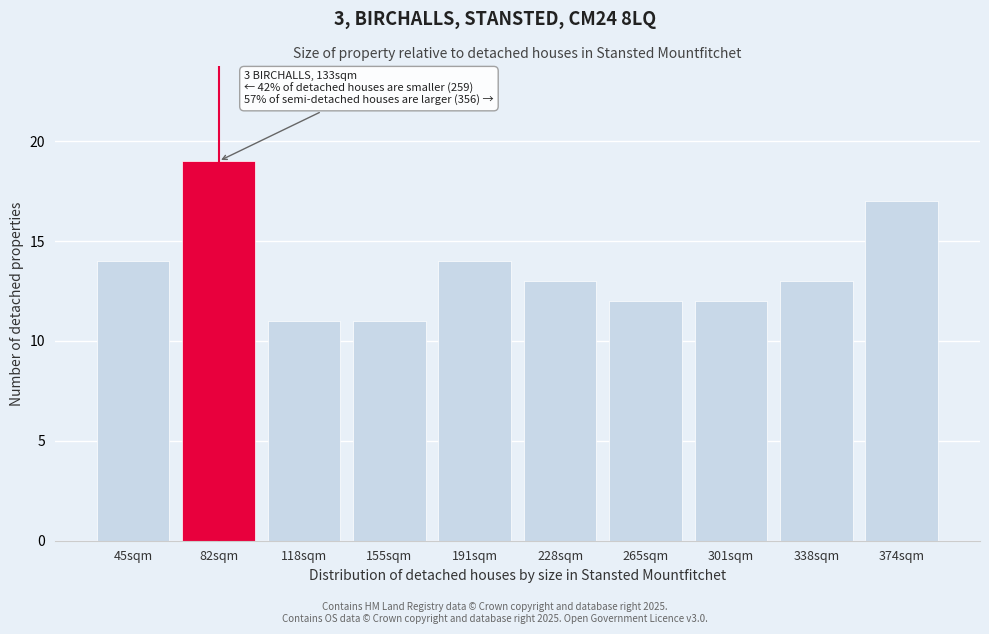

Reading right to left, transcribe all the data shown in this chart.

374sqm=17	338sqm=13	301sqm=12	265sqm=12	228sqm=13	191sqm=14	155sqm=11	118sqm=11	82sqm=19	45sqm=14